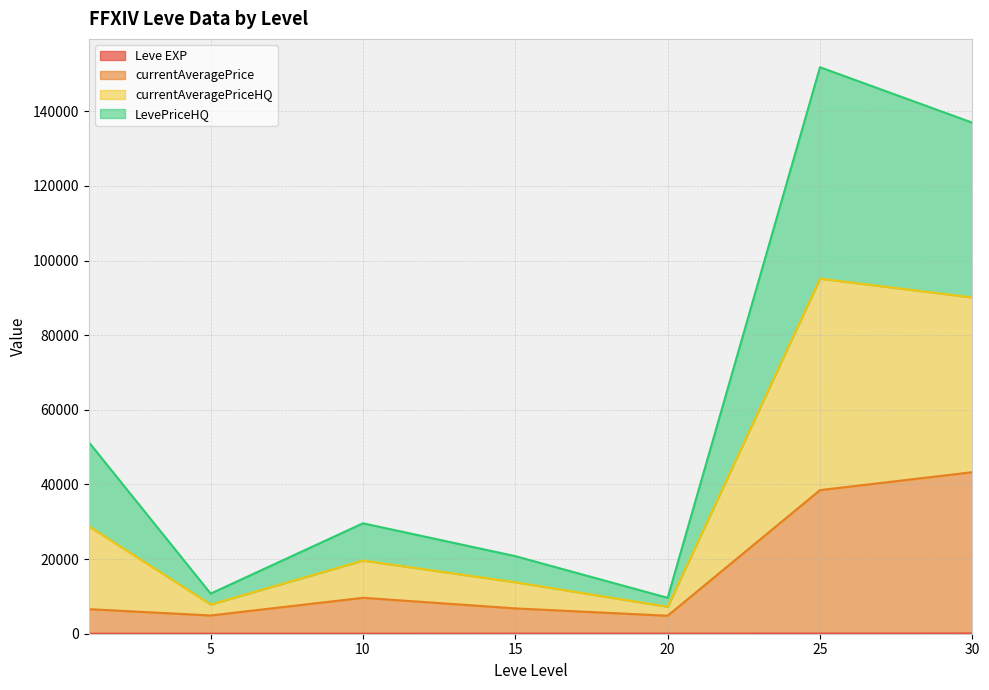

At which category is the sum across all series the highest?

25